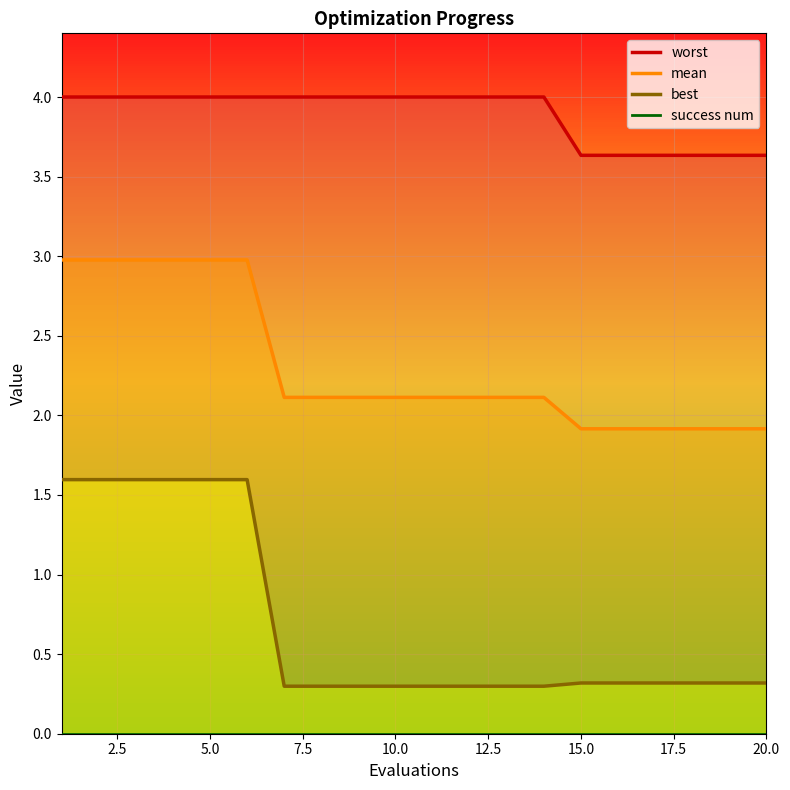

What is the highest value of the mean series?

3.0